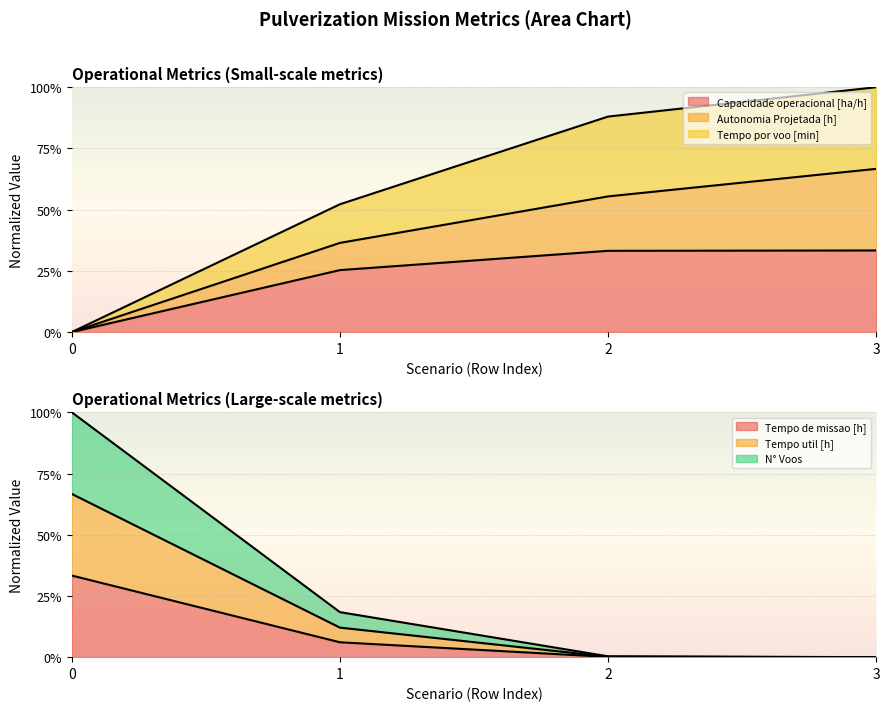

How many intersections are there between Capacidade operacional [ha/h] and Tempo util [h]?

1